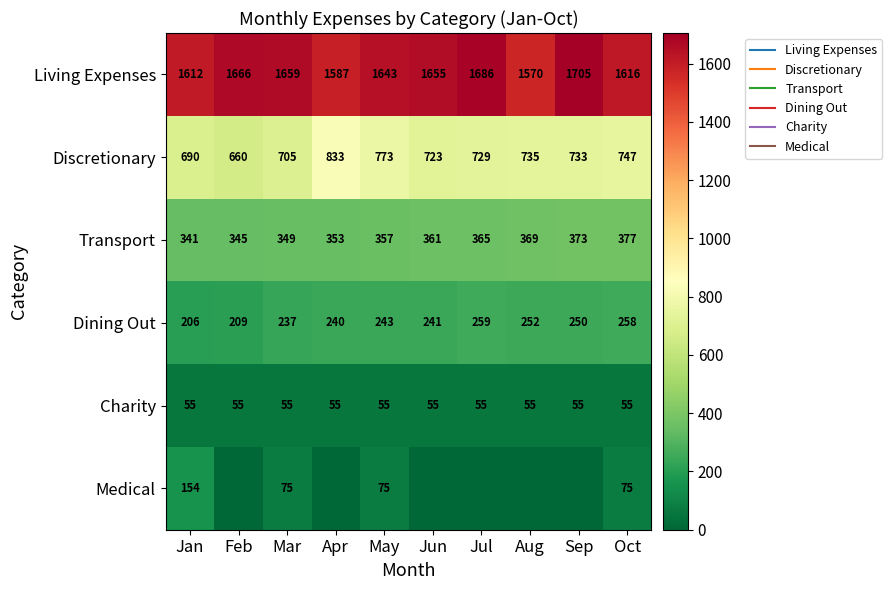

What is the difference between the highest and lowest values at May?

1588.0